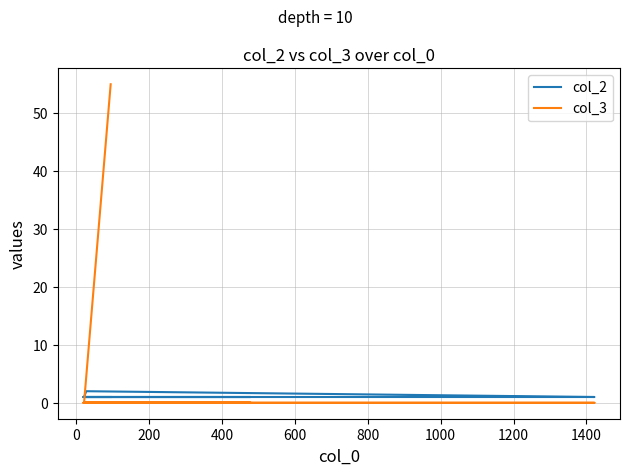

What is the total value across all series at 600?

1